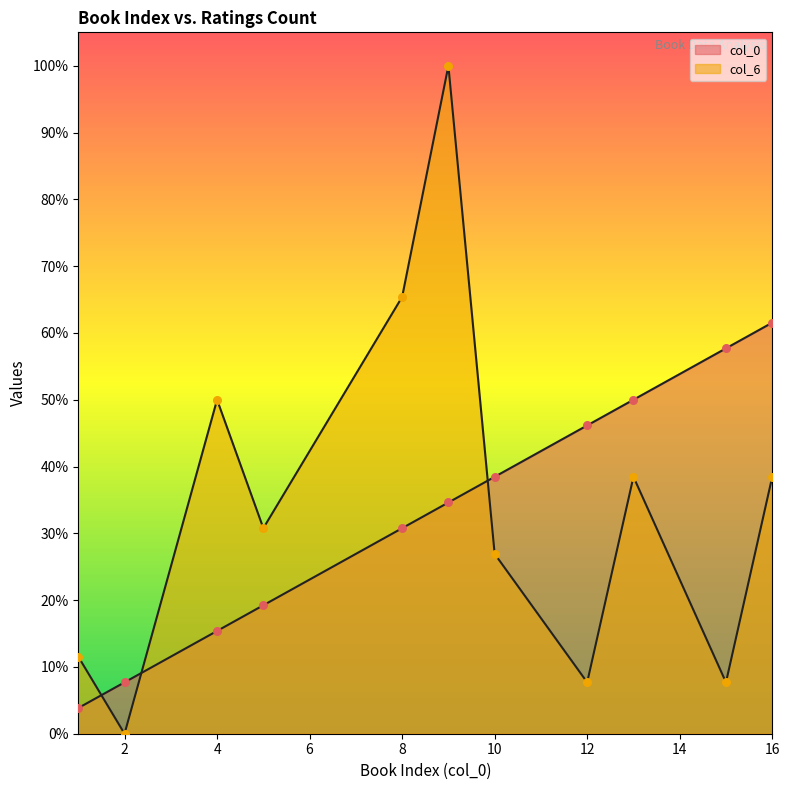

Is the value of col_0 at 2 greater than the value of col_6 at 15?

No